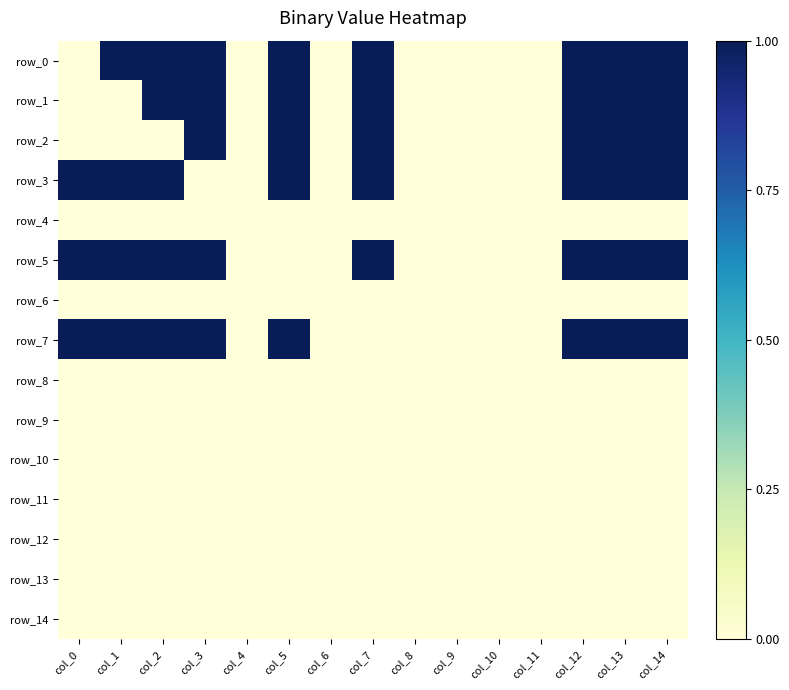

Which series has the largest total across all categories?

row_0